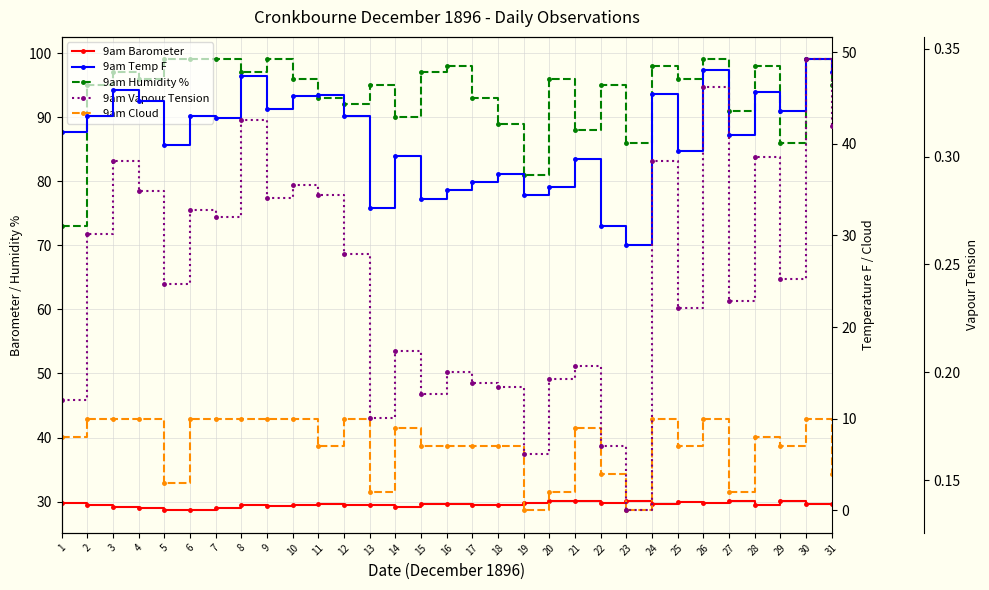

Which series has the largest total across all categories?

9am Humidity %